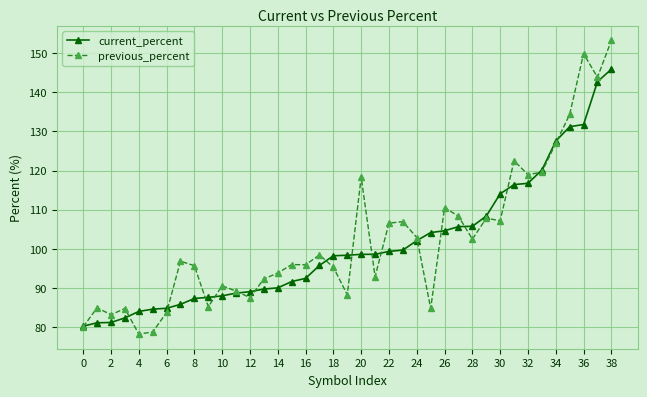

What is the value of the current_percent point at the 13th from the left?

89.1